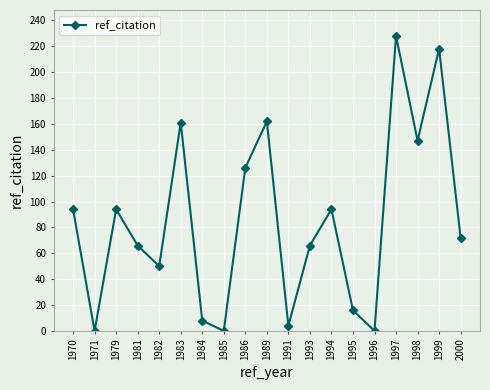

What is the value of the 9th point from the left?

126